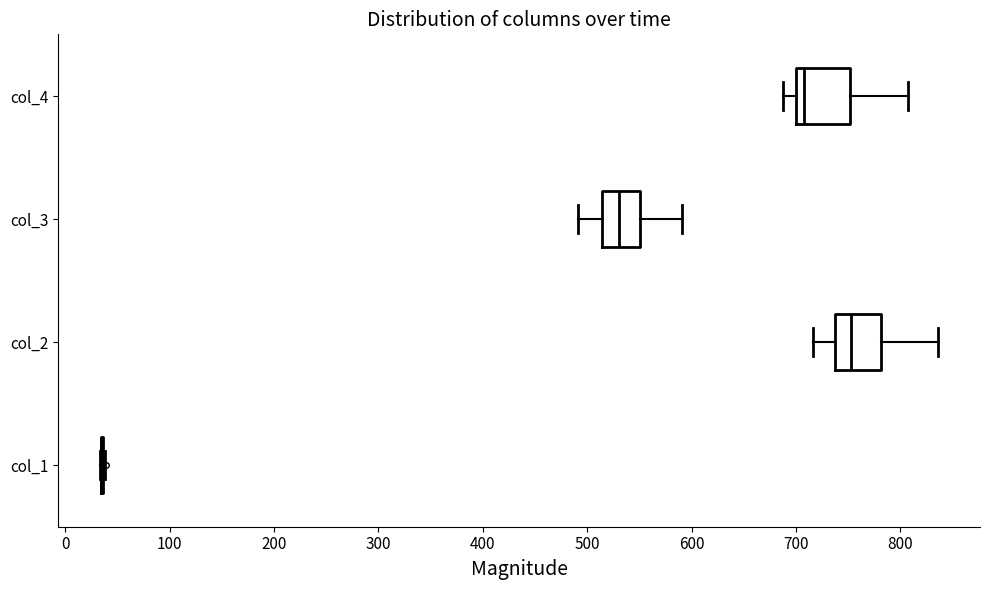

Reading bottom to top, read every box against the x-axis: the position of its median line, the range the box covers, and the ends of its whiskers. The values are not printed on the chart, so give them approximately, as read against the axis.

col_1: box collapsed to a line at 30, whiskers 30 to 40
col_2: median 750, box 740 to 780, whiskers 720 to 840
col_3: median 530, box 510 to 550, whiskers 490 to 590
col_4: median 710, box 700 to 750, whiskers 690 to 810